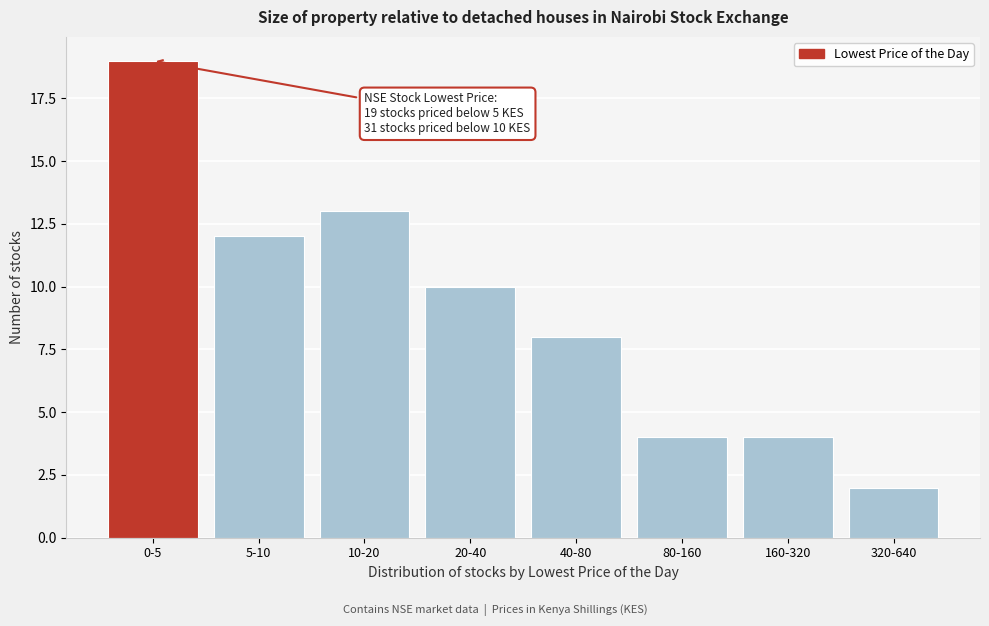

Reading left to right, extract all data points from this chart.

19	12	13	10	8	4	4	2